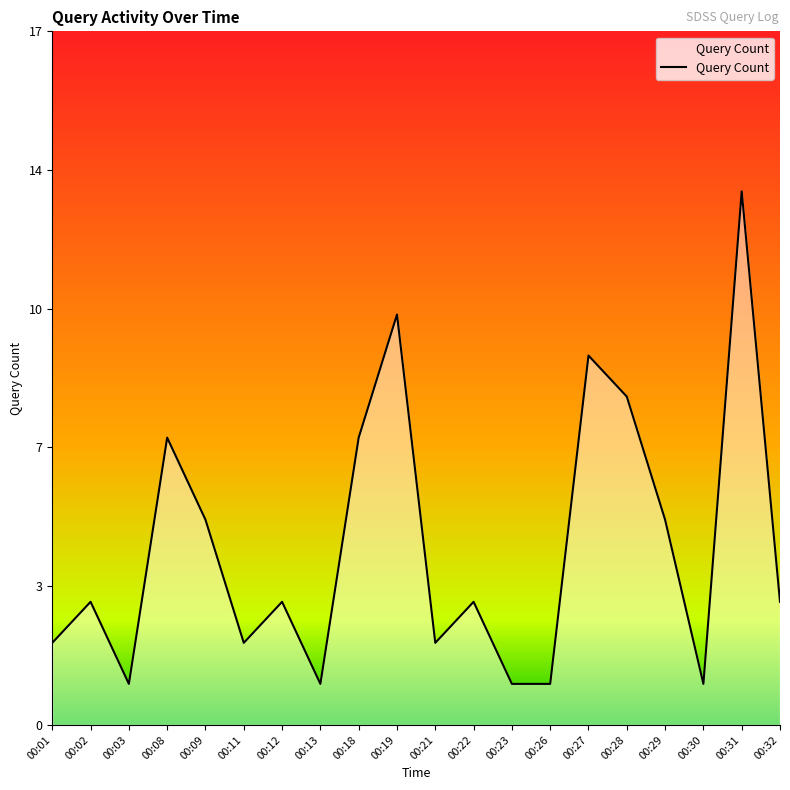

Does the chart display data point markers on the line(s)?

No